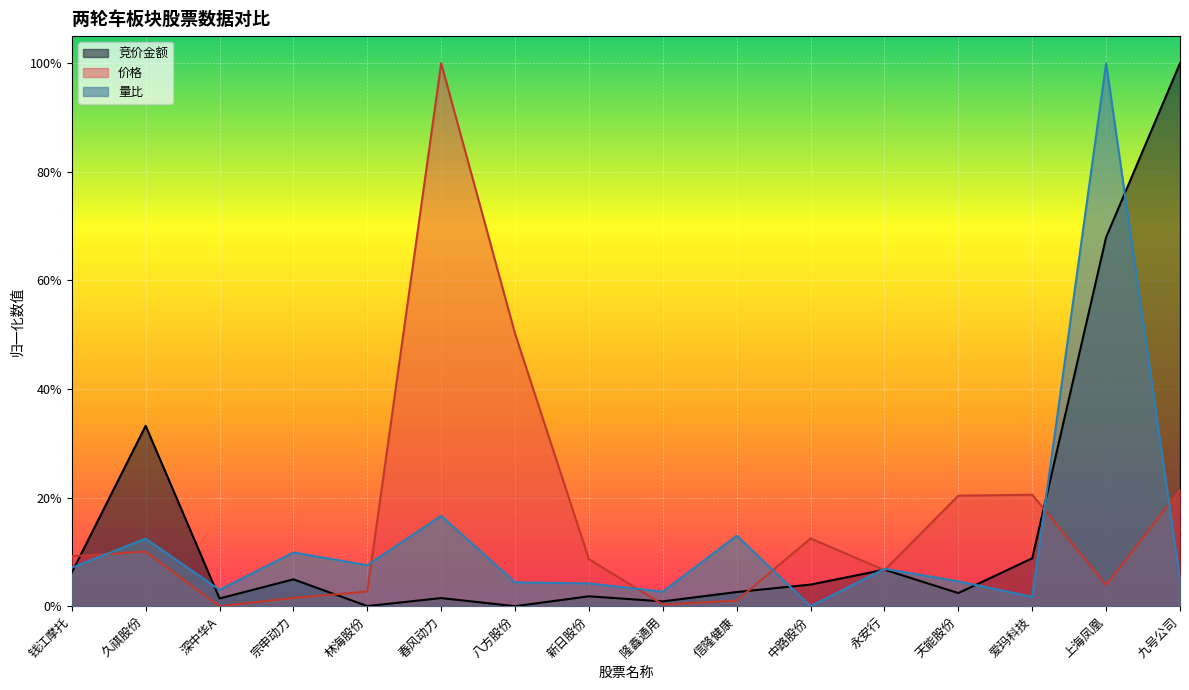

What is the difference between the 价格 values at 林海股份 and 新日股份?

0.1